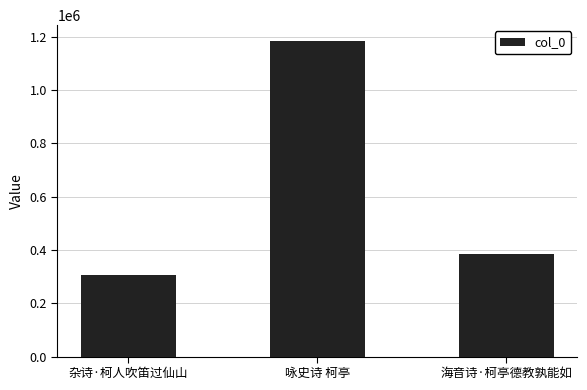

Which has a higher value, 杂诗·柯人吹笛过仙山 or 海音诗·柯亭德教孰能如?

海音诗·柯亭德教孰能如